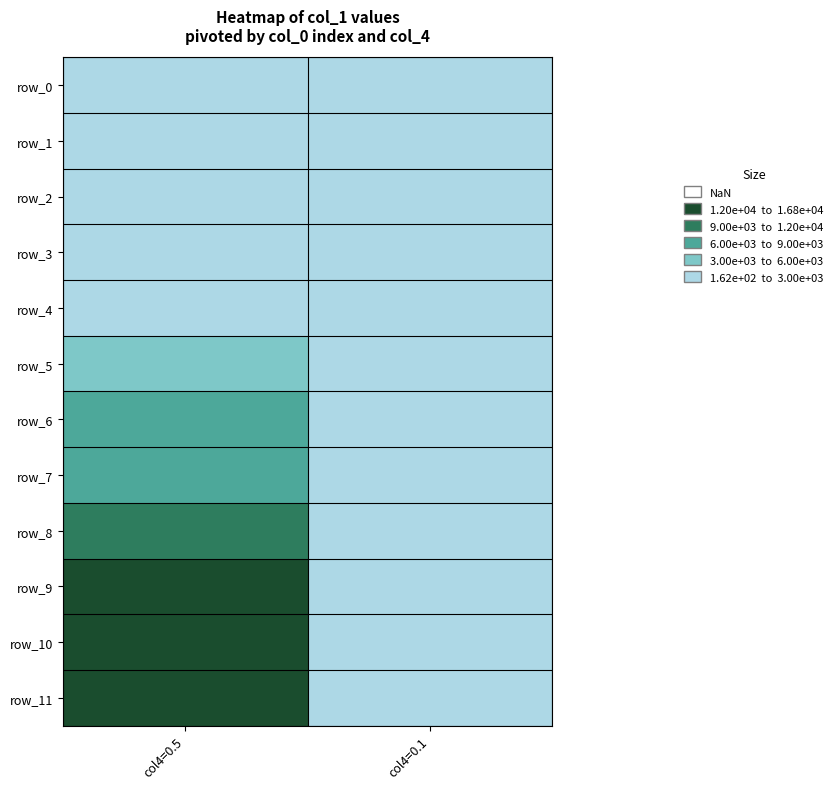

What is the total value across all series at col4=0.5?

88997.6